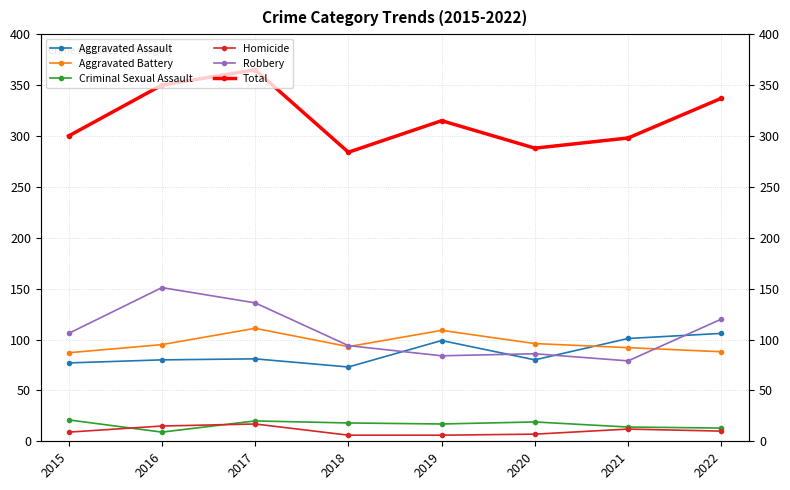

Which series has the largest total across all categories?

Total